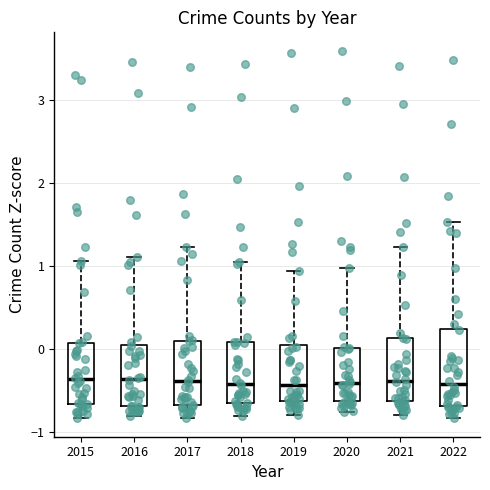

Where does the lower whisker of the box at x = 2018 end on the y-axis? The values are not printed on the chart, so give them approximately, as read against the axis.

-0.8